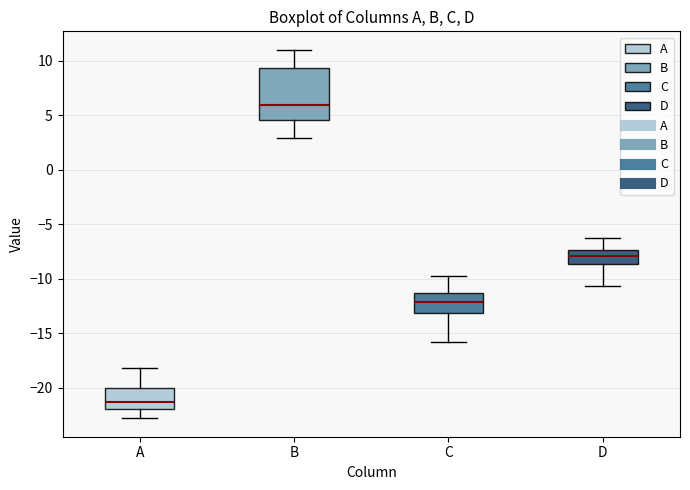

Which box has the highest median line?

B